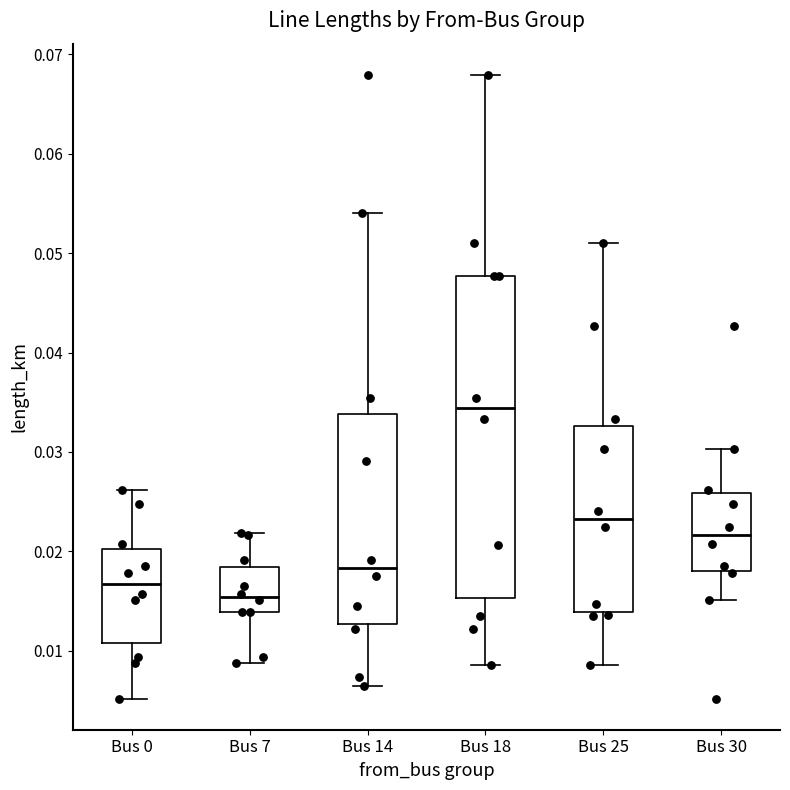

Reading left to right, transcribe this box plot: for each box, give where its median line is, the range the box spans, and where its two whiskers end, as read against the y-axis. The values are not printed on the chart, so give them approximately, as read against the axis.

Bus 0: median 0.017, box 0.011 to 0.020, whiskers 0.005 to 0.026
Bus 7: median 0.015, box 0.014 to 0.018, whiskers 0.009 to 0.022
Bus 14: median 0.018, box 0.013 to 0.034, whiskers 0.006 to 0.054
Bus 18: median 0.034, box 0.015 to 0.048, whiskers 0.009 to 0.068
Bus 25: median 0.023, box 0.014 to 0.033, whiskers 0.009 to 0.051
Bus 30: median 0.022, box 0.018 to 0.026, whiskers 0.015 to 0.030